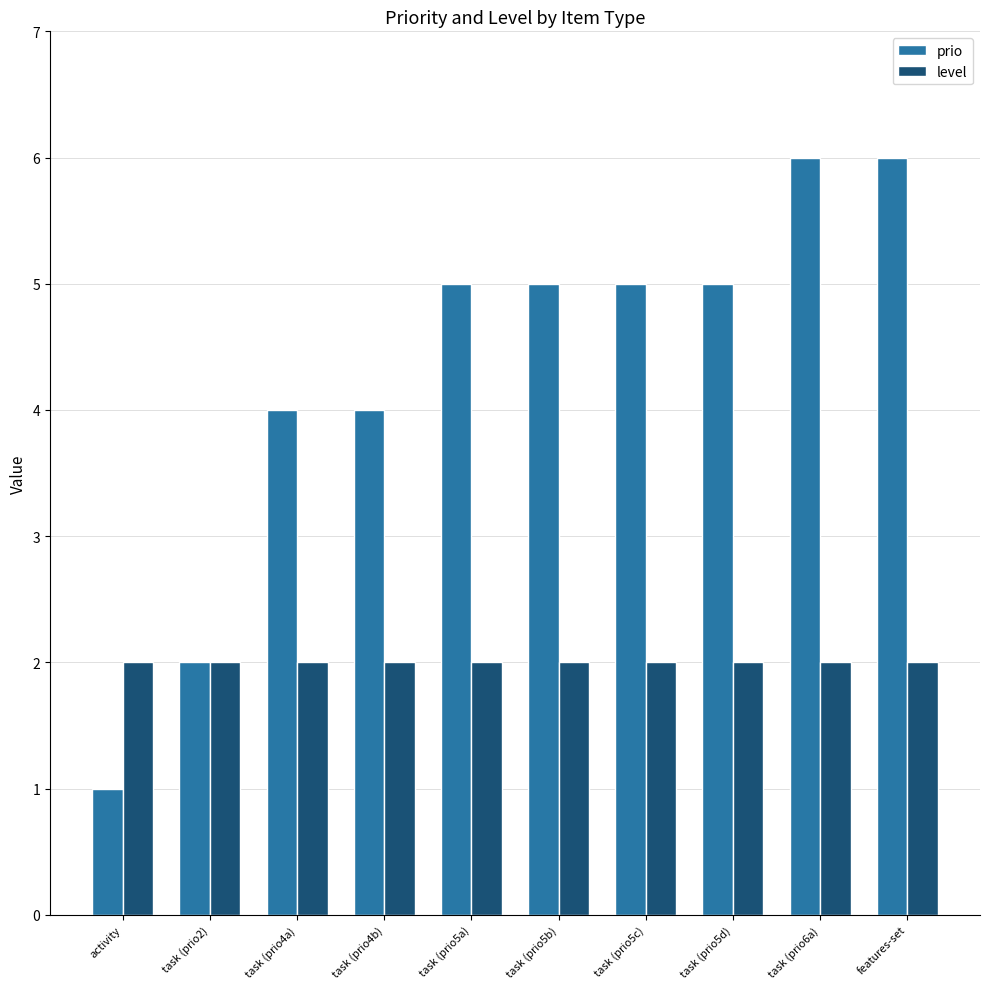

Which label corresponds to the smallest value in the chart?

activity